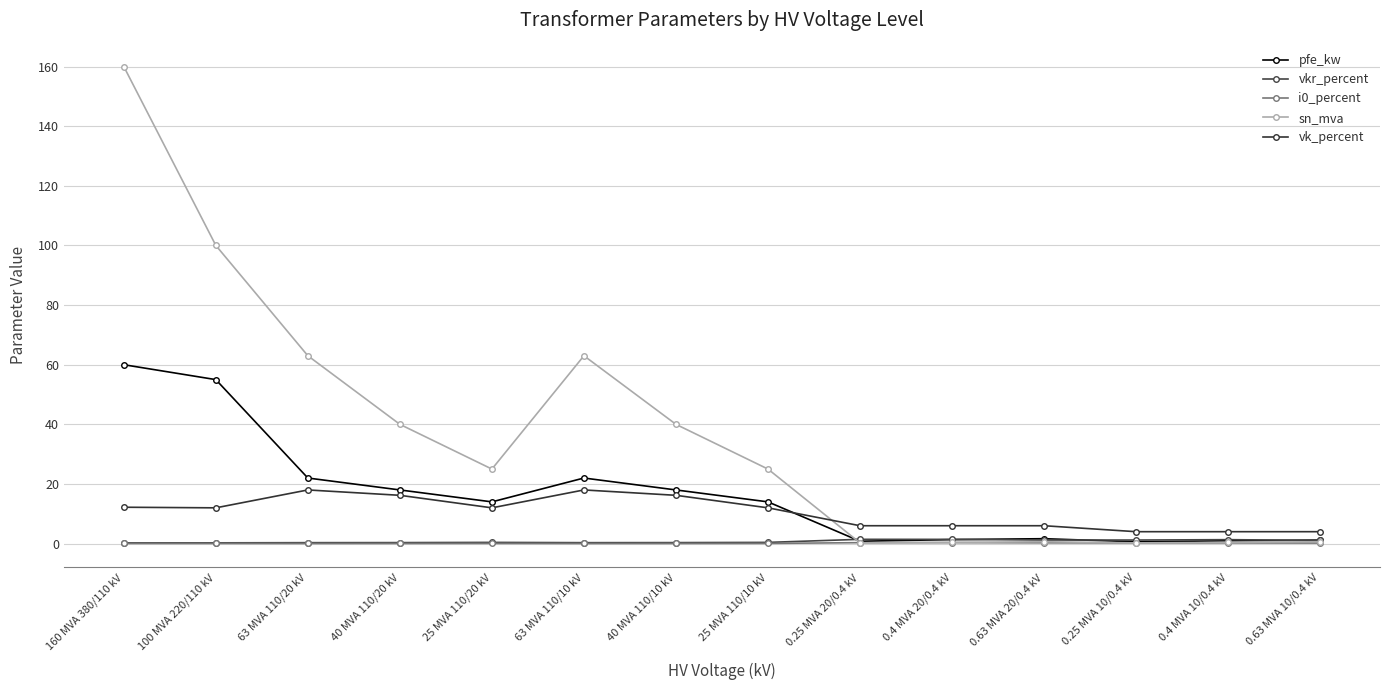

What is the difference between the maximum and minimum values in the vk_percent series?

14.0